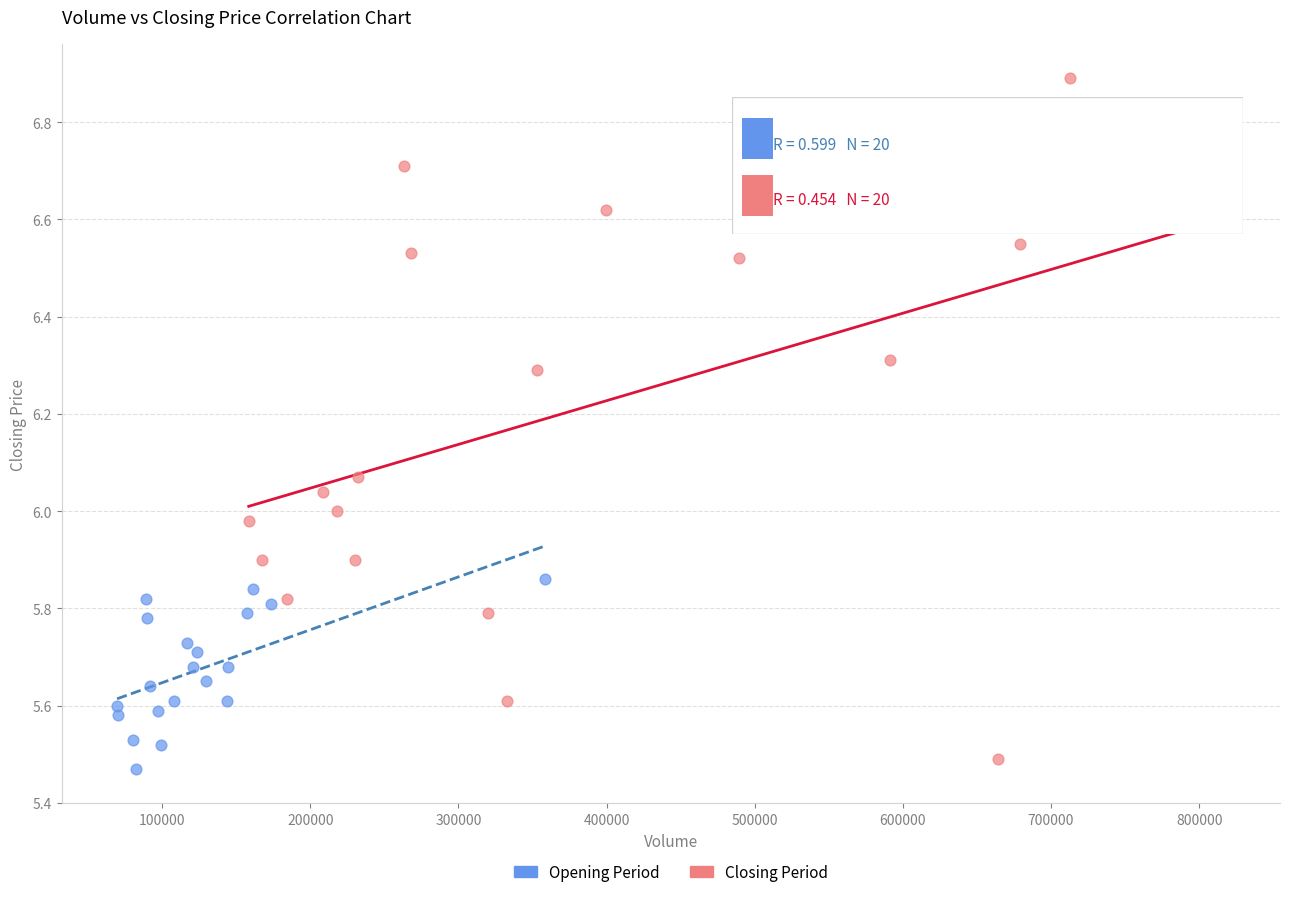

Which series reaches the maximum Y coordinate?

Closing Period